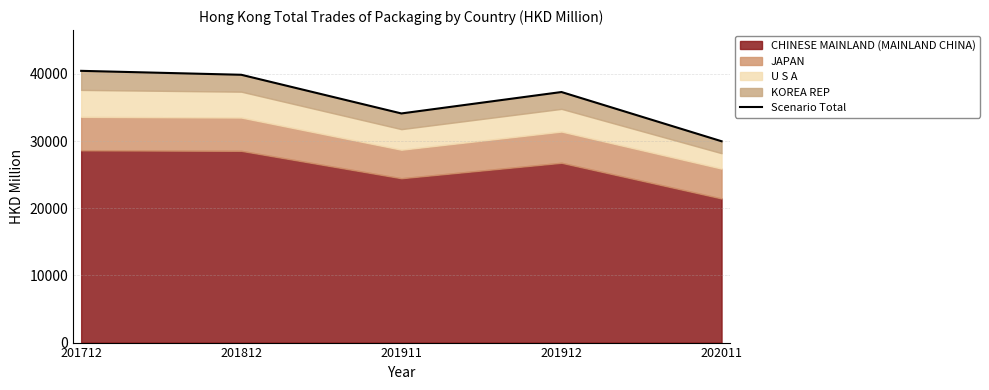

What is the ratio of the value at 202011 to the value at 201712?

0.7